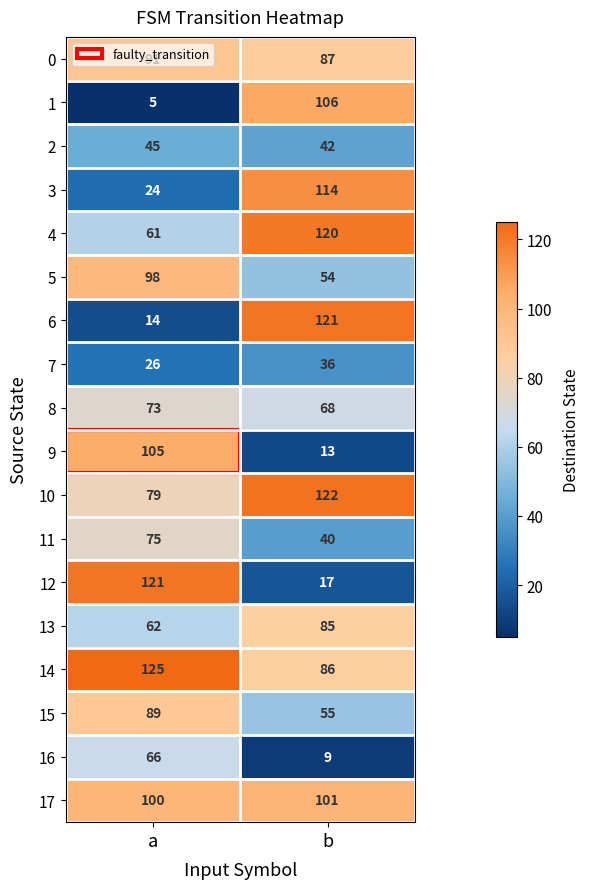

The 17 series shows 175 at a. True or false?

False